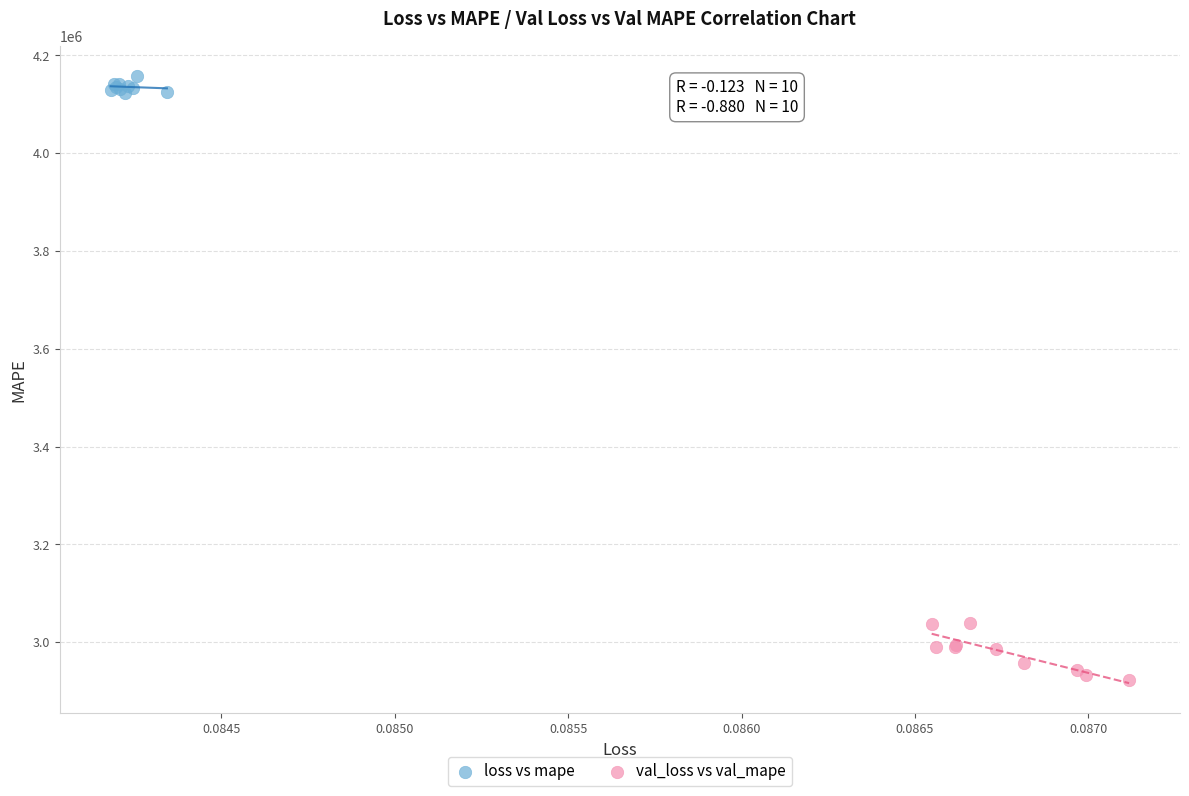

Which series contains the highest Y value?

loss vs mape